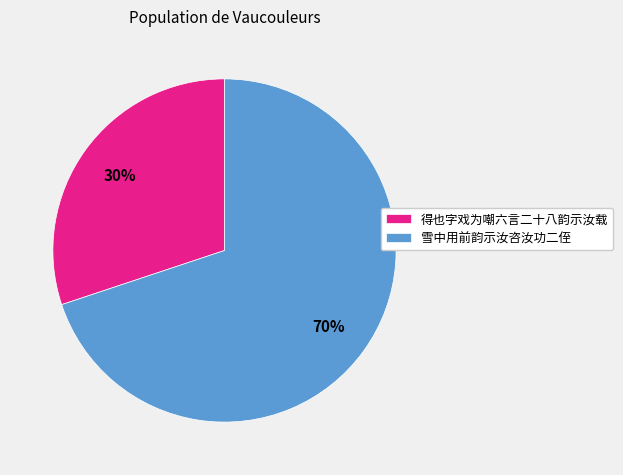

What percentage is the 雪中用前韵示汝咨汝功二侄 slice, to the nearest percent?

70%